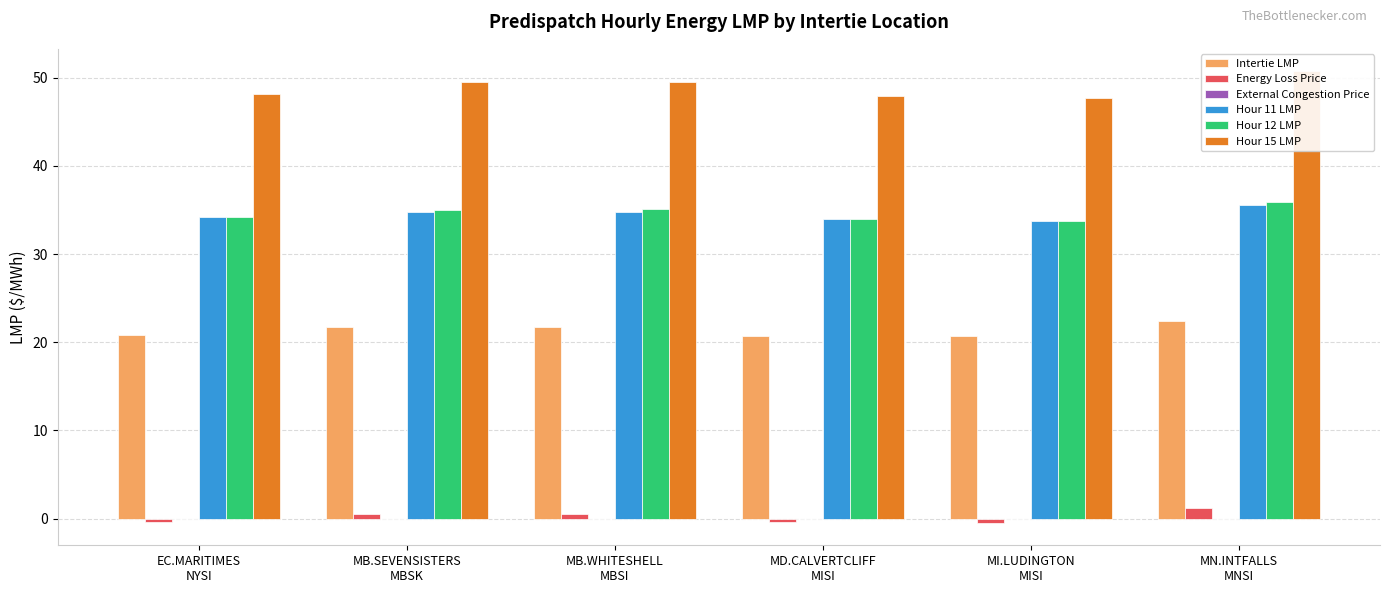

Which has a higher value, MD.CALVERTCLIFF
MISI or MI.LUDINGTON
MISI?

MD.CALVERTCLIFF
MISI